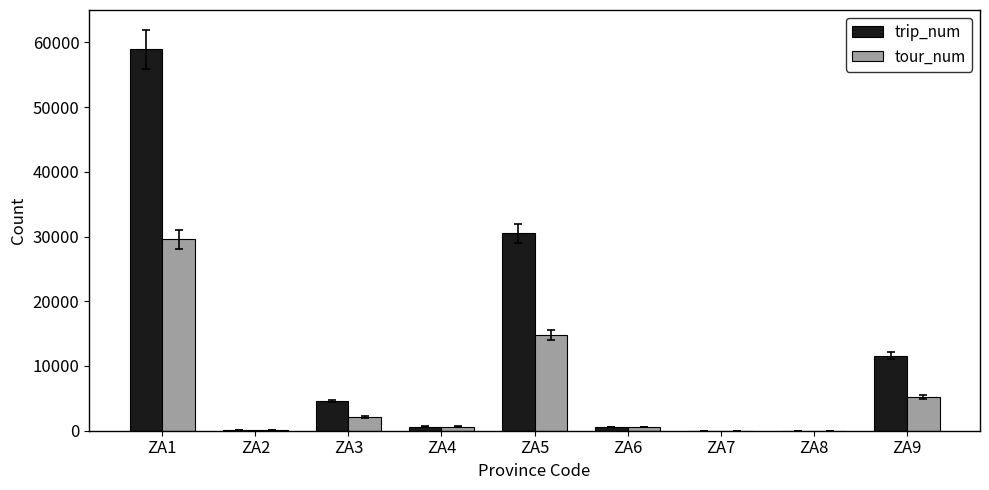

Are the bars grouped side by side (vs. stacked)?

Yes